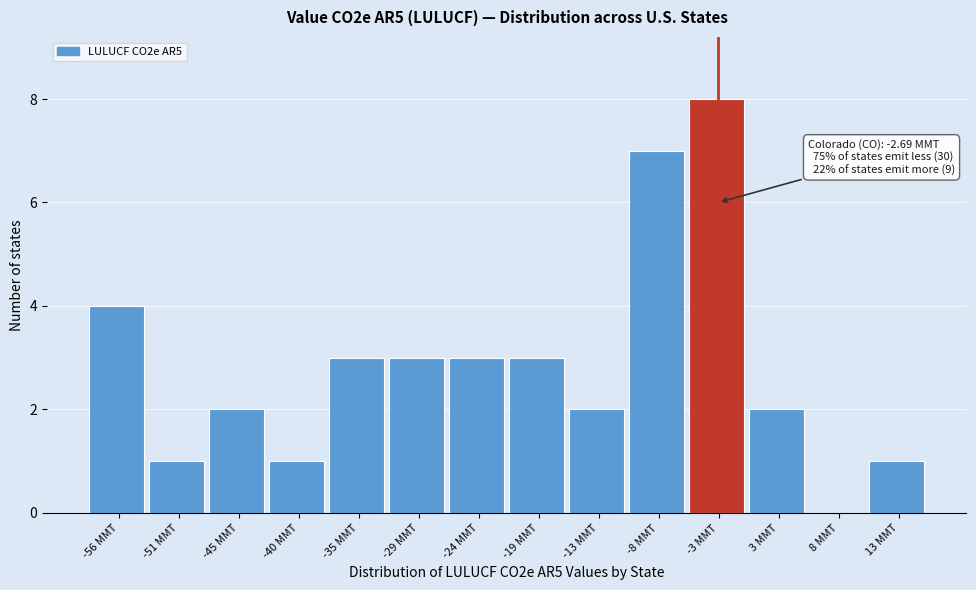

Which range on the x-axis has the tallest bar?

-5 to 0